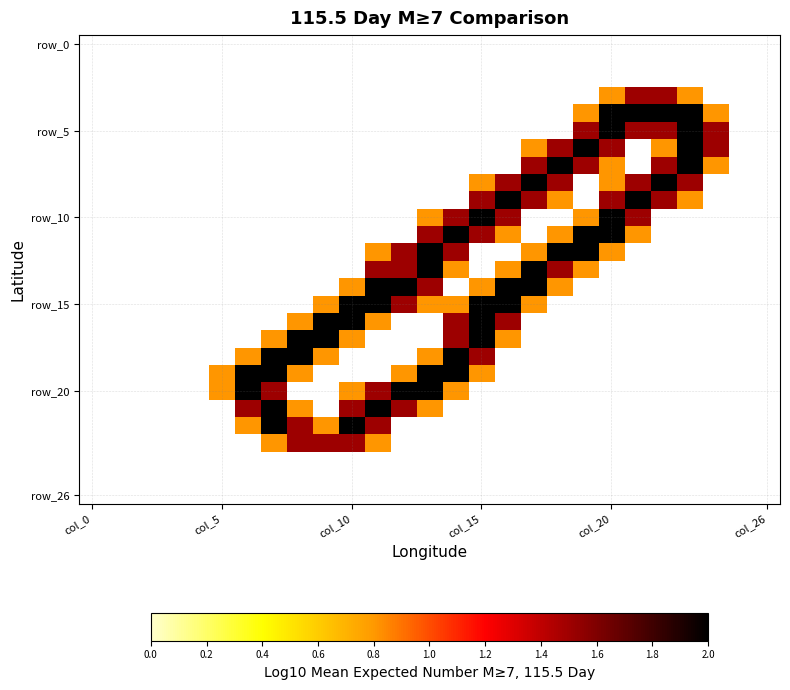

At which category is the sum across all series the highest?

col_15